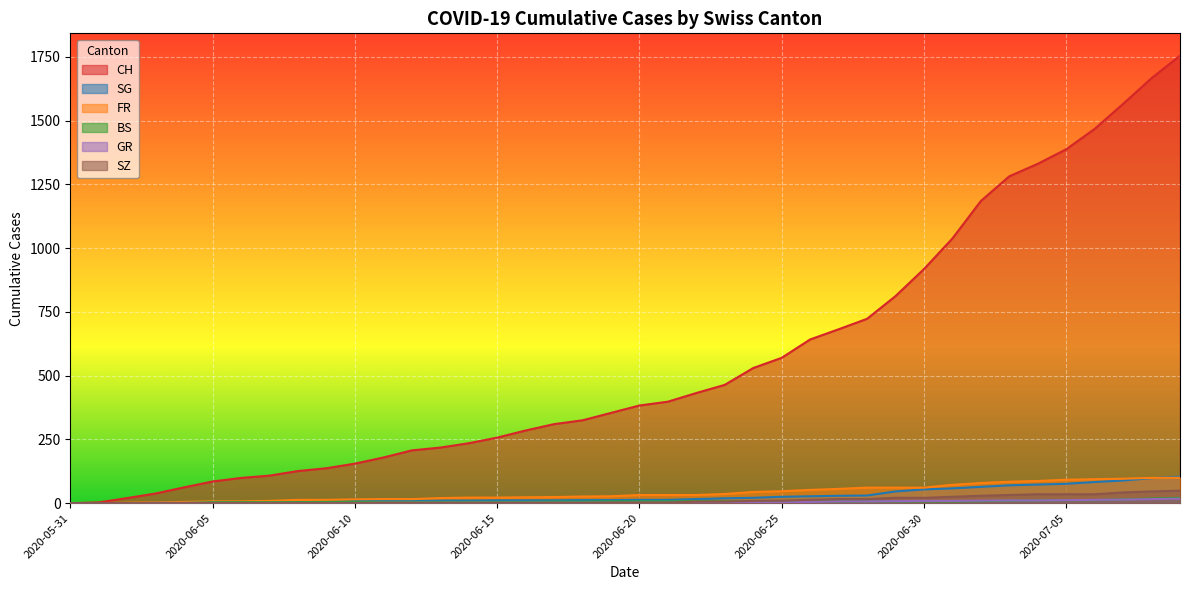

At which category is the sum across all series the highest?

2020-07-09